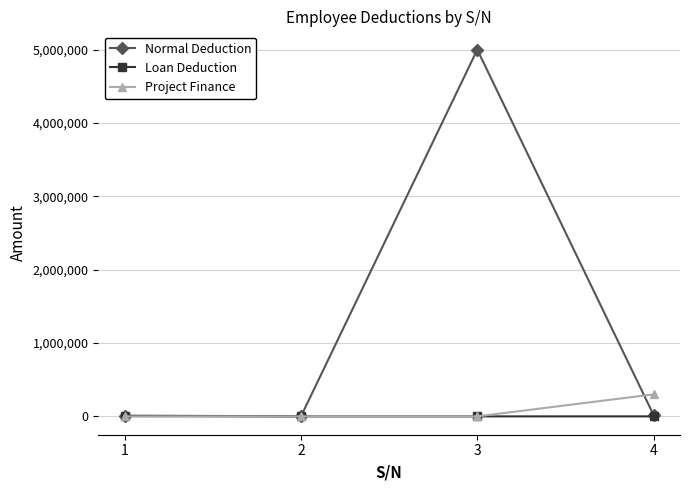

Which series has the widest spread of values?

Normal Deduction